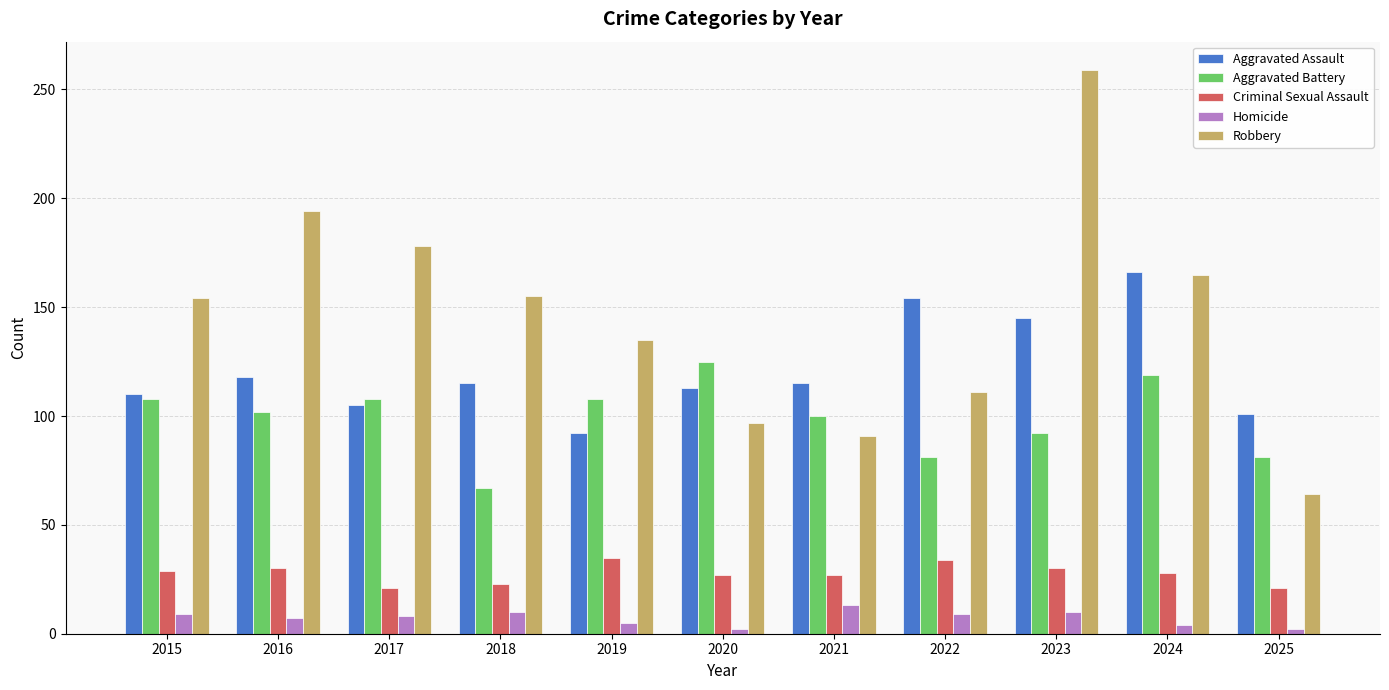

How many data points in Robbery are less than 154?

5